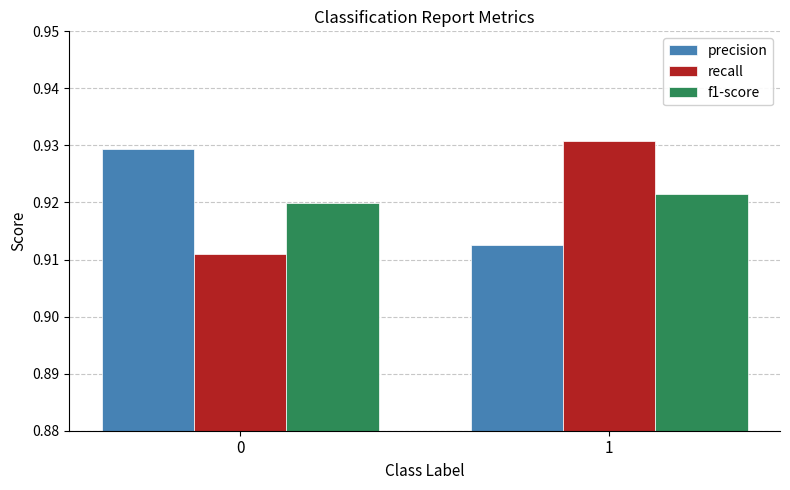

What is the total value across all series at 0?

2.8